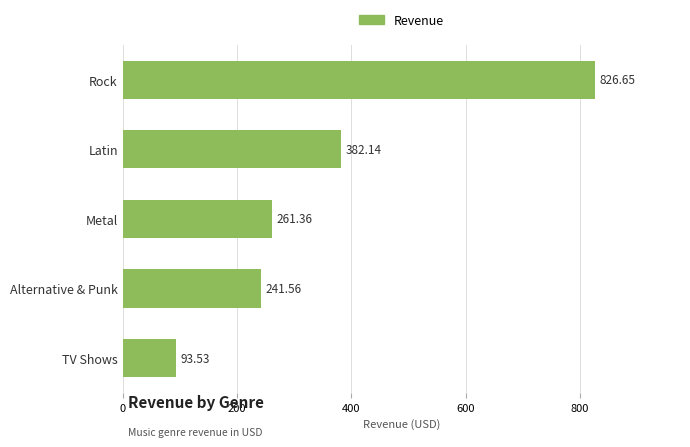

How many data points are less than 261?

2